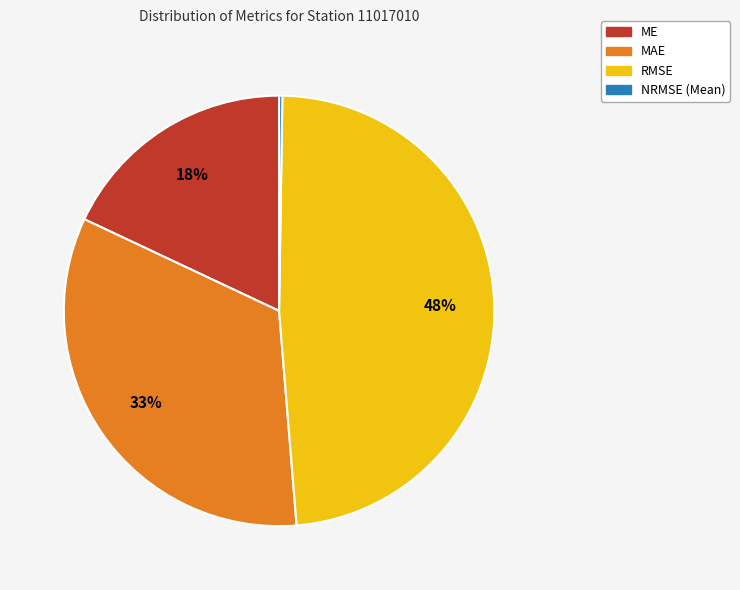

What is the largest slice in the pie chart?

RMSE